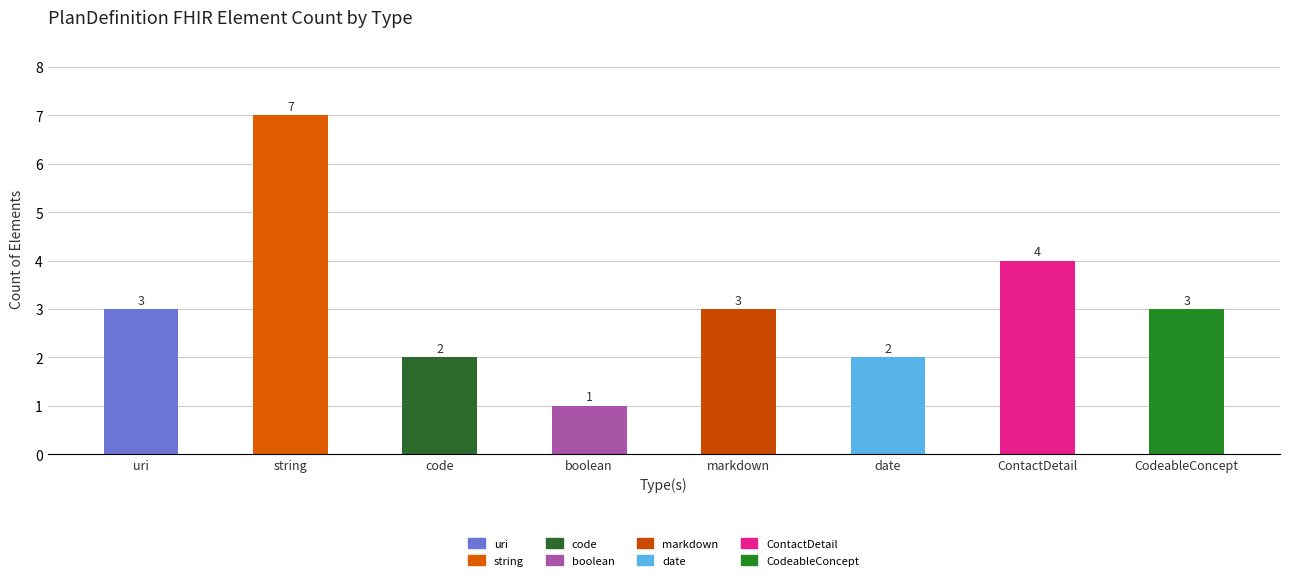

Between boolean and markdown, which is larger?

markdown